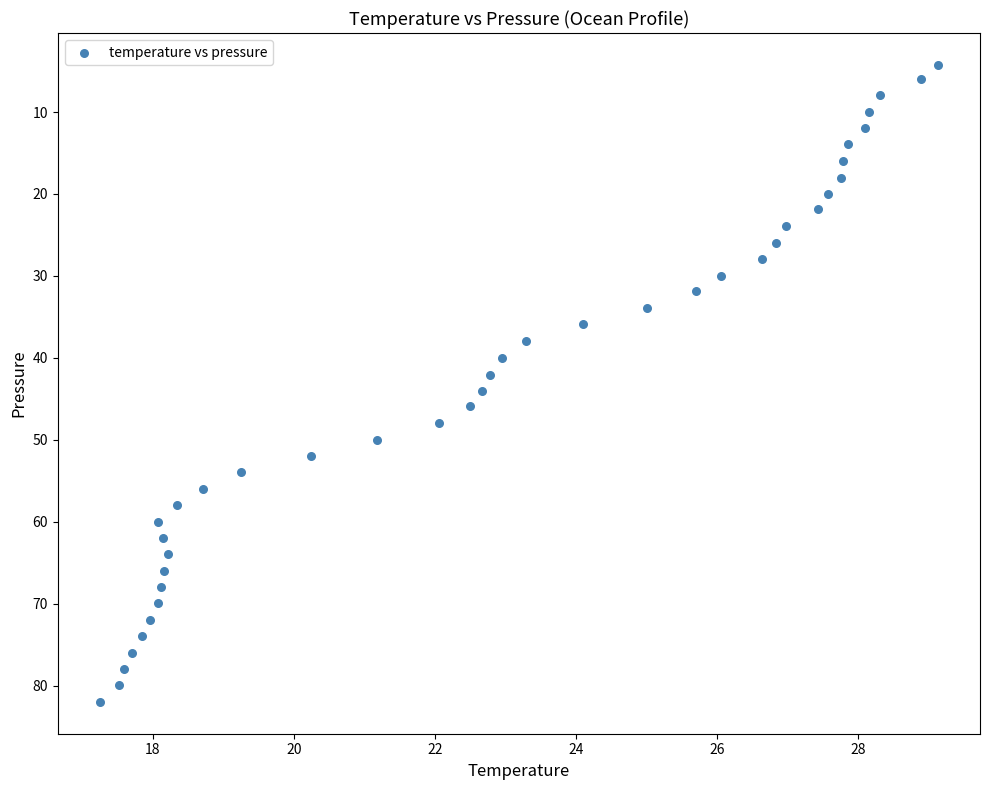

What is the range of Y values (max minus min)?

77.7